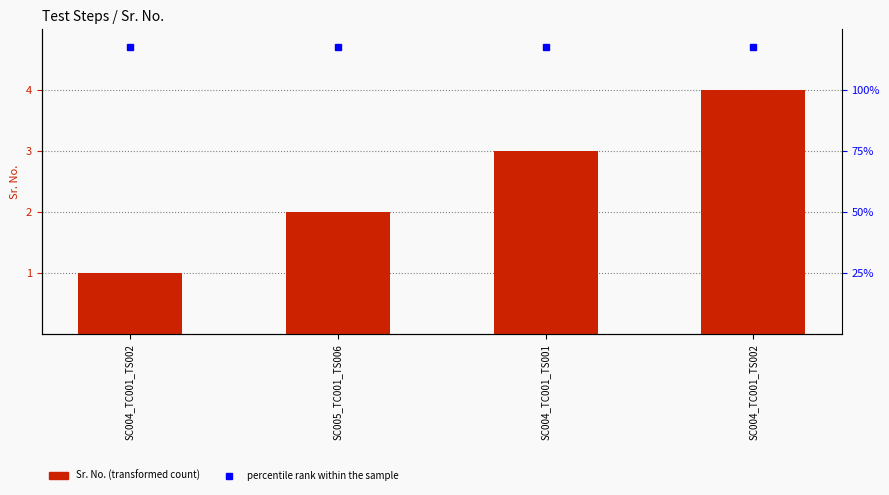

What is the minimum value for Sr. No.?

1.0